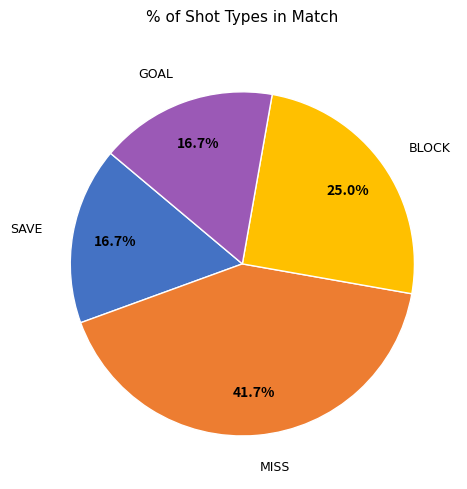

Does any single category account for the majority?

No